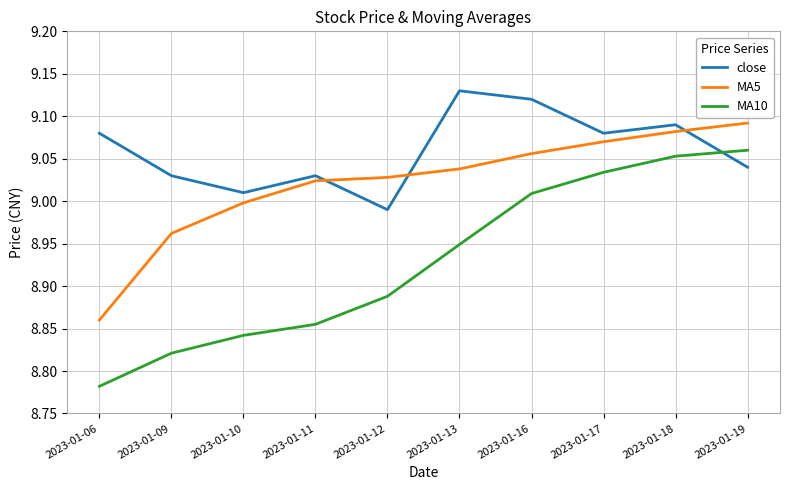

Which series has the largest total across all categories?

close